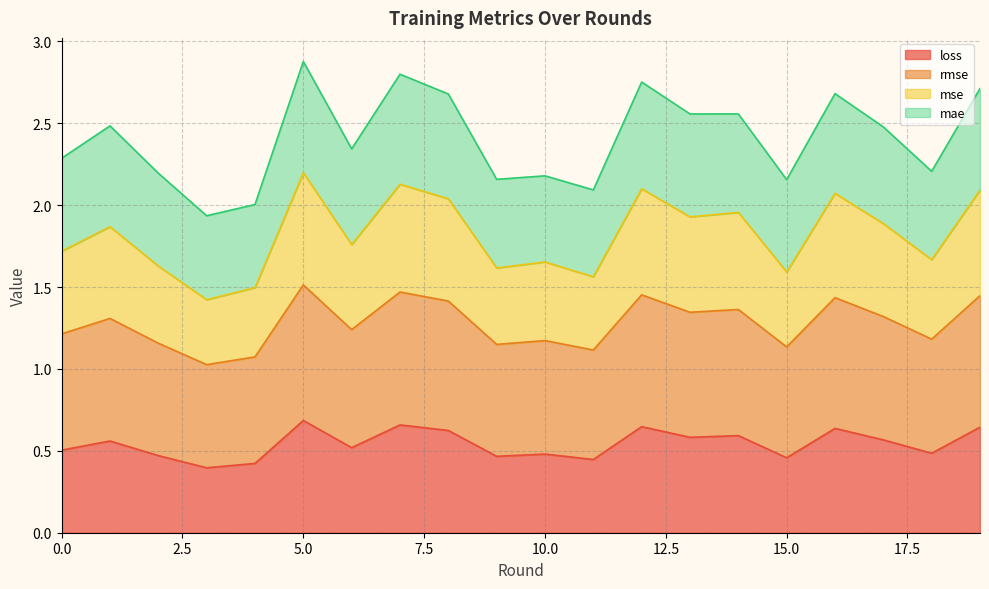

True or false: loss has a value of 0.7 at 7.

True